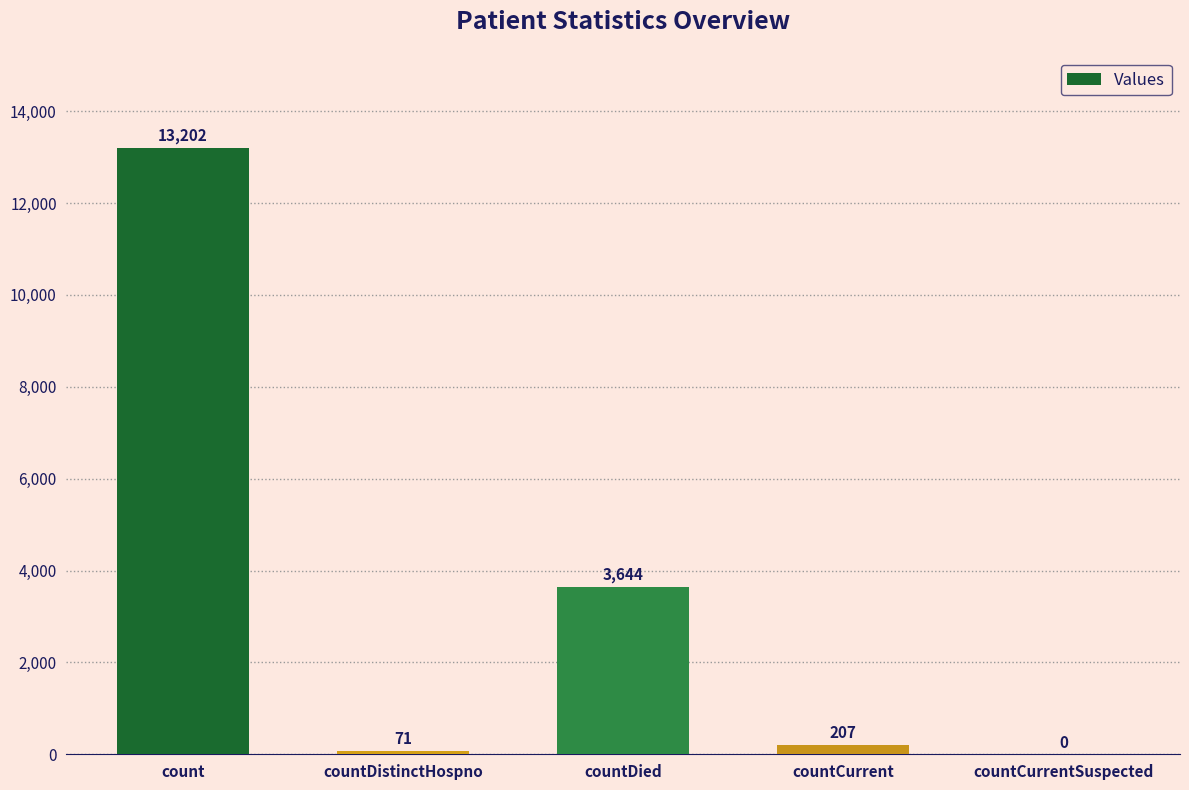

What is the change in value from countDistinctHospno to countCurrent?

+136